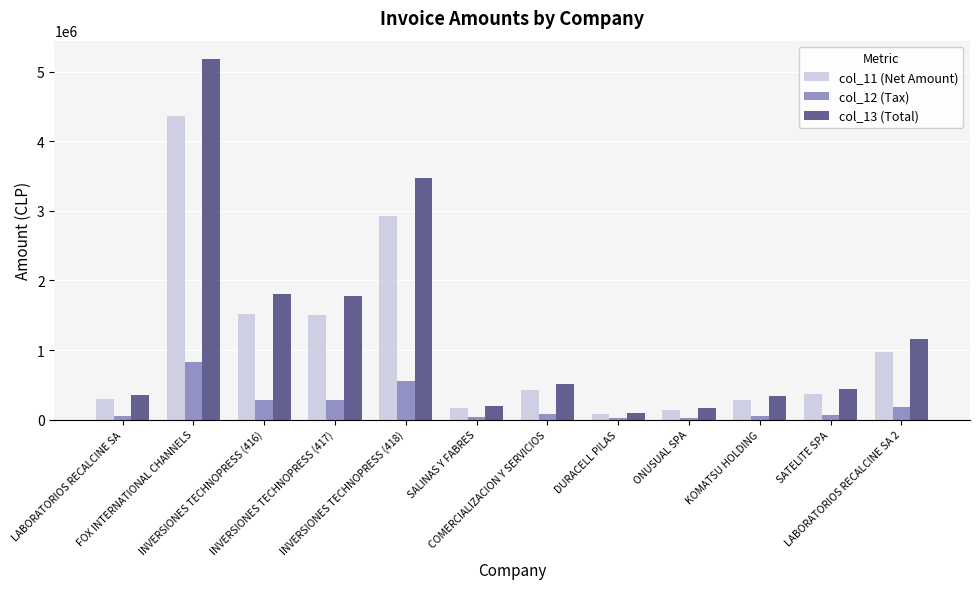

What is the maximum value shown in the chart?

5188400